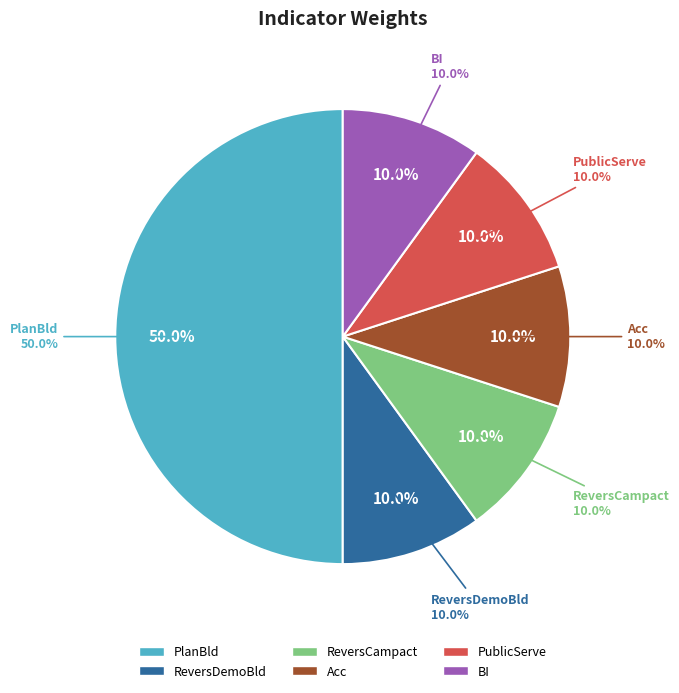

What percentage is the PlanBld slice, to the nearest percent?

50%